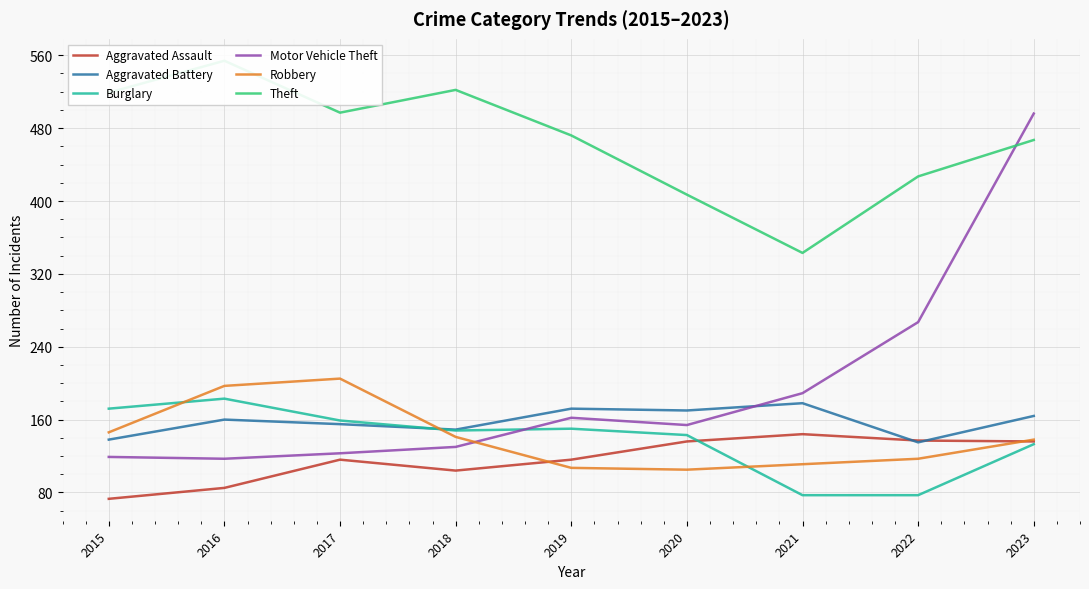

Where does the Theft series first go above 472?

2015